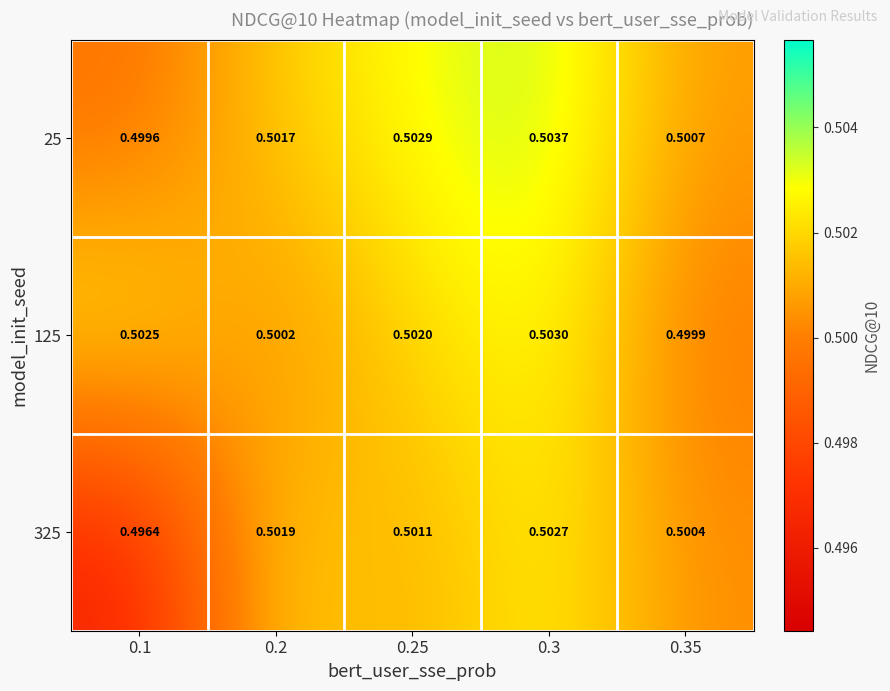

At 0.25, list the series in order from smallest to largest.

325, 125, 25